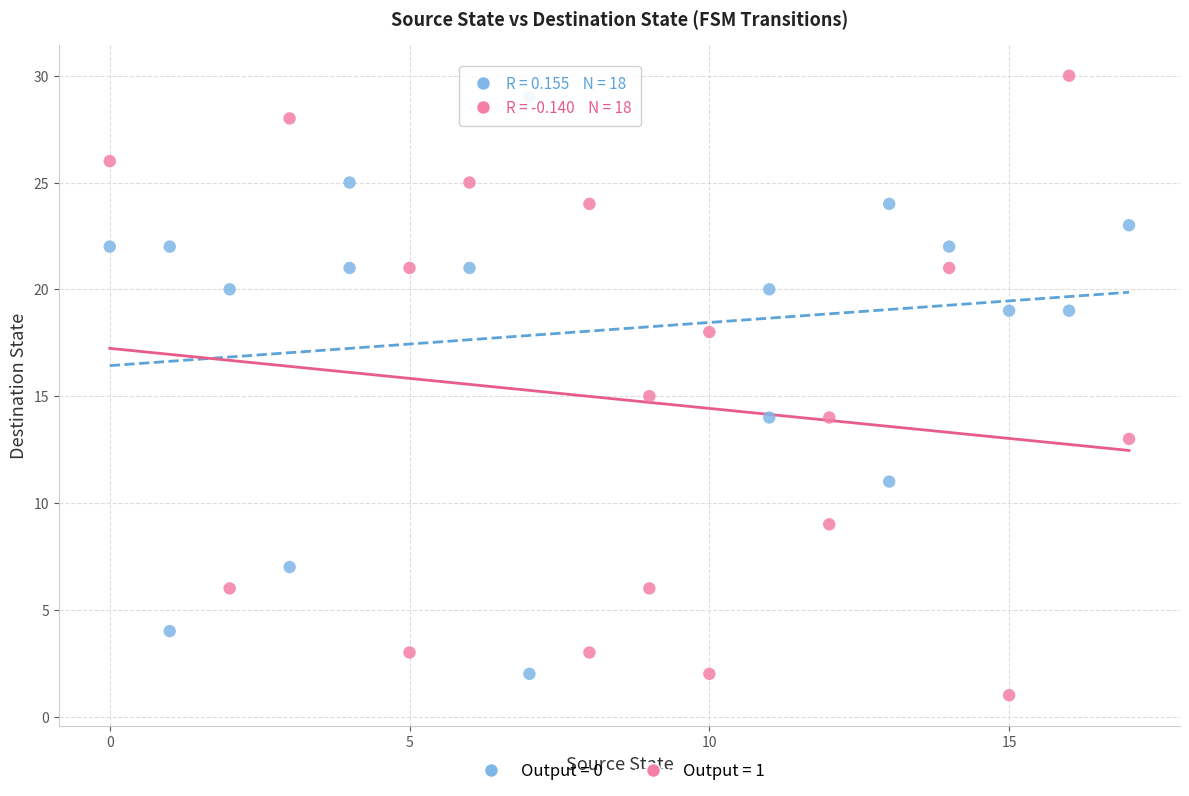

Which series has the widest spread of Y values?

Output = 1